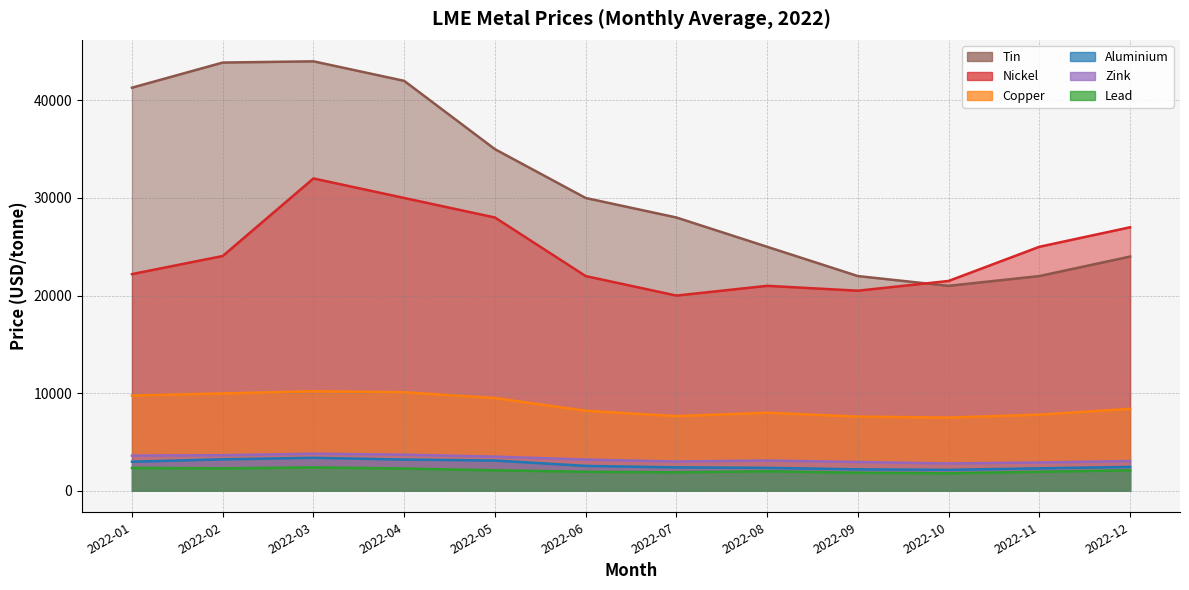

What is the difference between the highest and lowest values at 2022-05?

32900.0